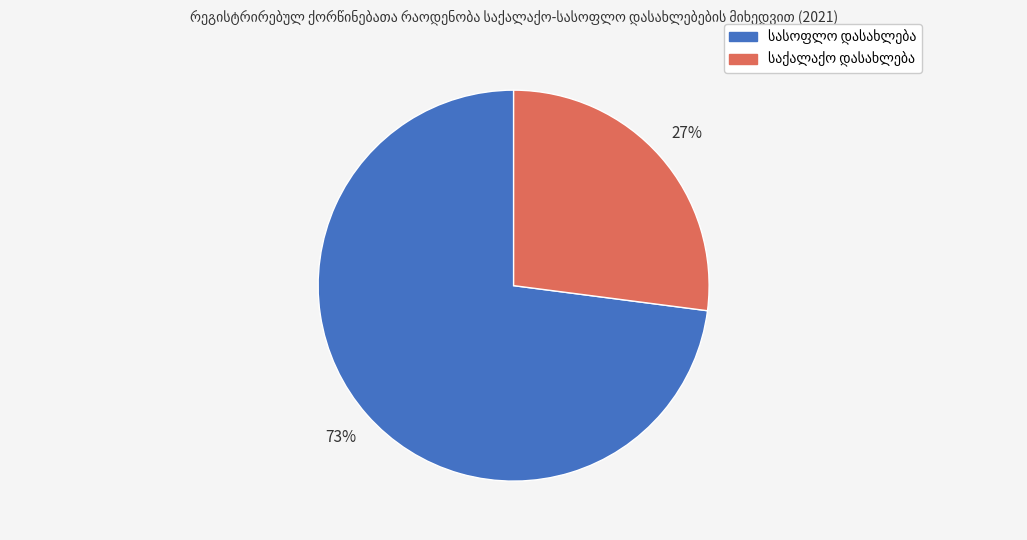

Does any single category account for the majority?

Yes